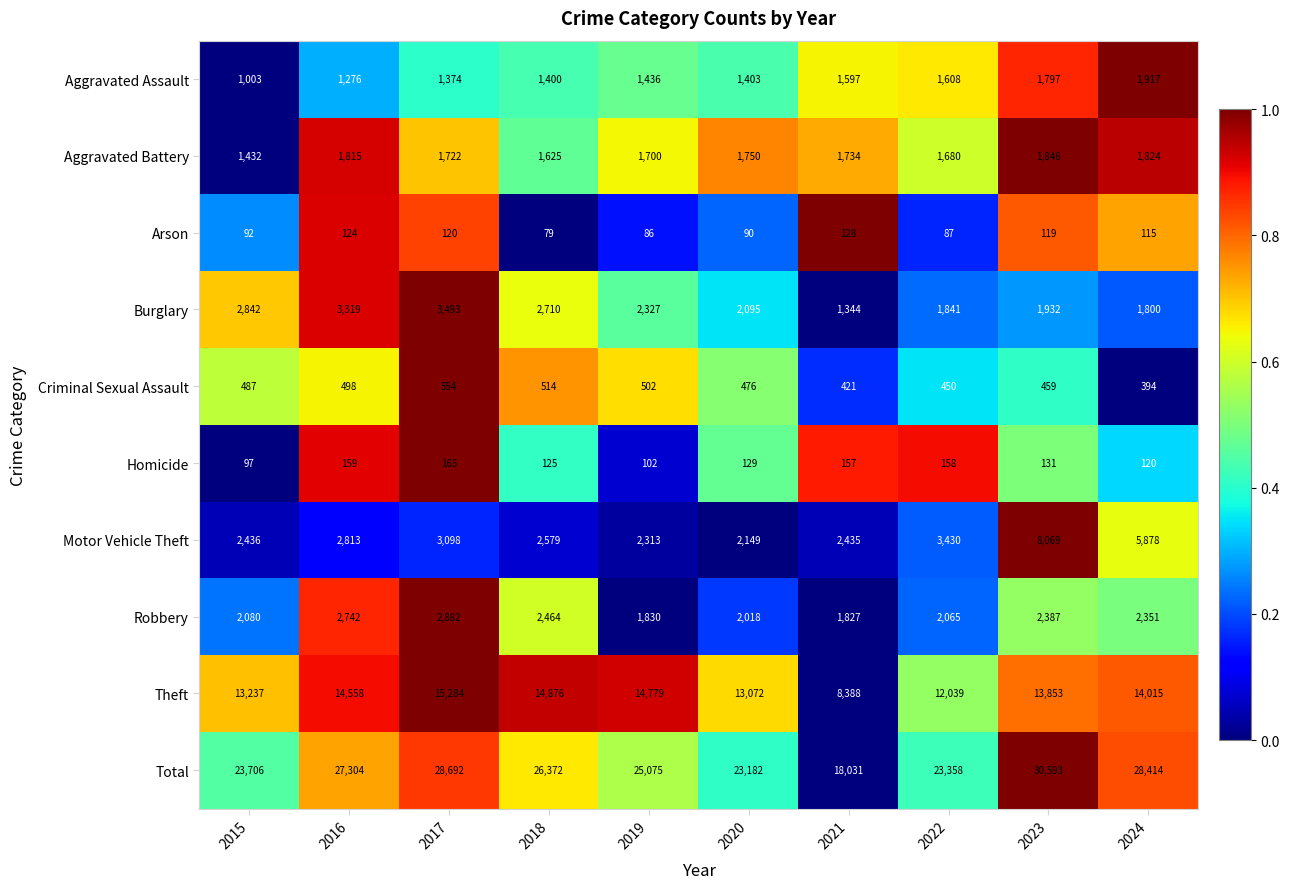

What is the difference between the Total values at 2023 and 2017?

1901